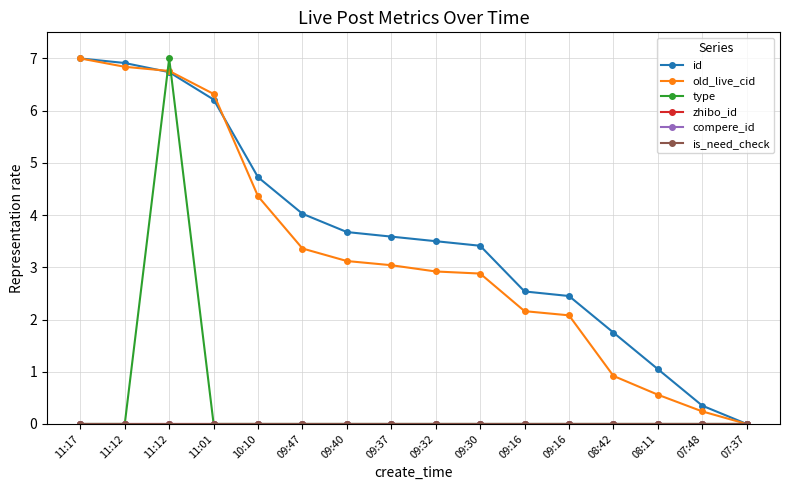

True or false: is_need_check and type intersect in this chart.

False